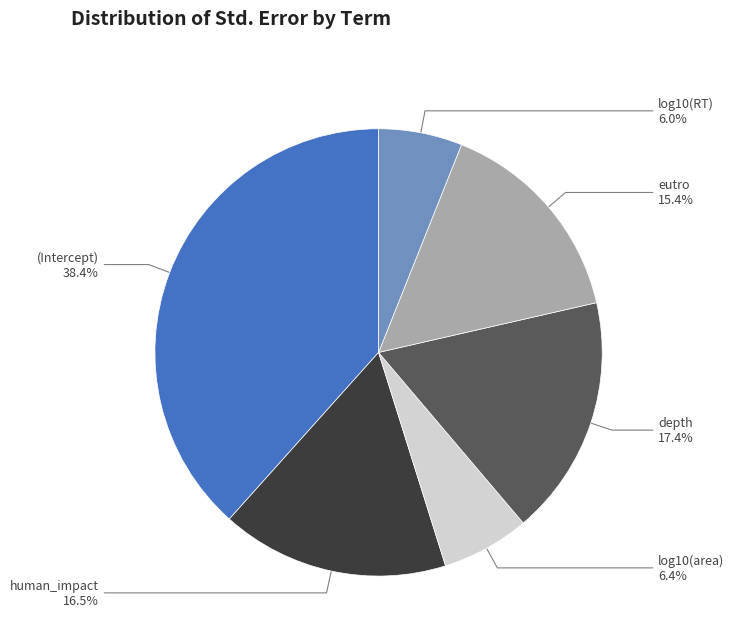

The log10(RT) slice represents 1% of the pie. True or false?

False